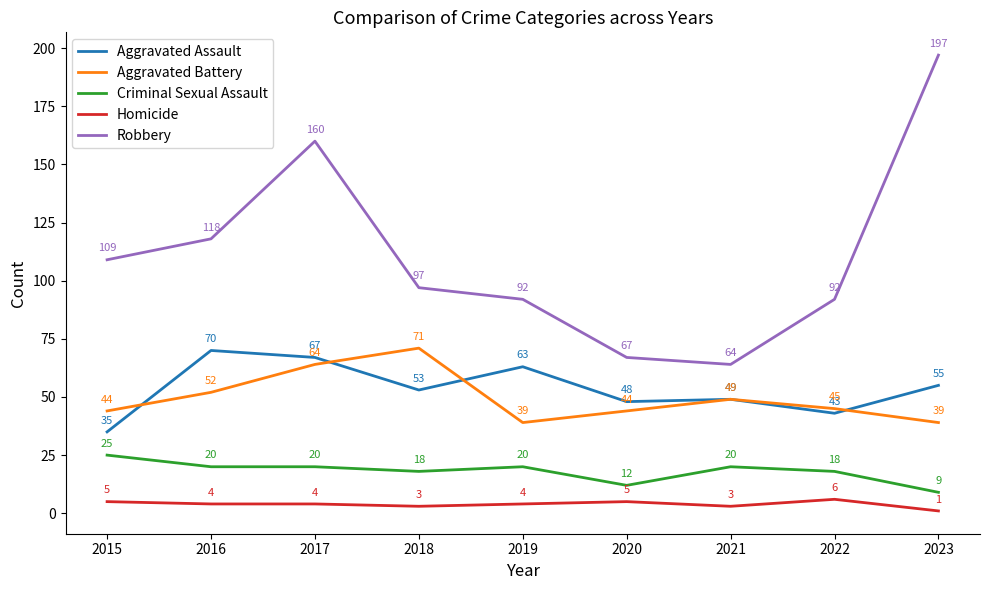

Reading right to left, transcribe all the data shown in this chart.

Aggravated Assault: 2023=55	2022=43	2021=49	2020=48	2019=63	2018=53	2017=67	2016=70	2015=35
Aggravated Battery: 2023=39	2022=45	2021=49	2020=44	2019=39	2018=71	2017=64	2016=52	2015=44
Criminal Sexual Assault: 2023=9	2022=18	2021=20	2020=12	2019=20	2018=18	2017=20	2016=20	2015=25
Homicide: 2023=1	2022=6	2021=3	2020=5	2019=4	2018=3	2017=4	2016=4	2015=5
Robbery: 2023=197	2022=92	2021=64	2020=67	2019=92	2018=97	2017=160	2016=118	2015=109